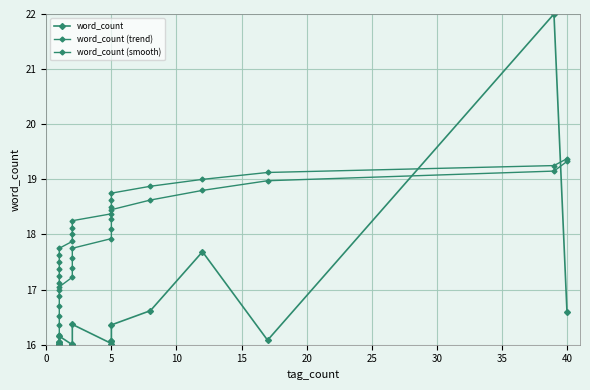

What is the highest value of the word_count (smooth) series?

19.4